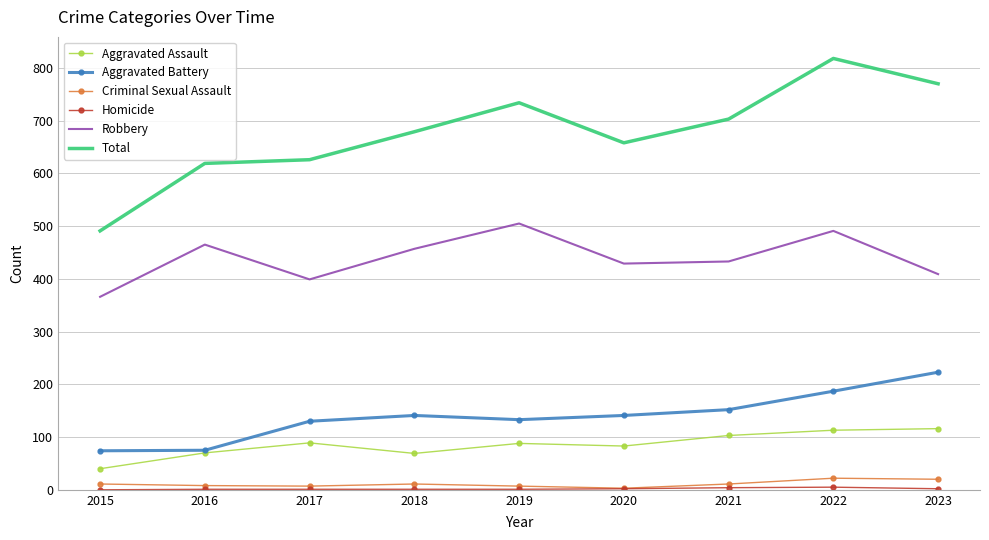

The value of Total at 2021 is 258. True or false?

False